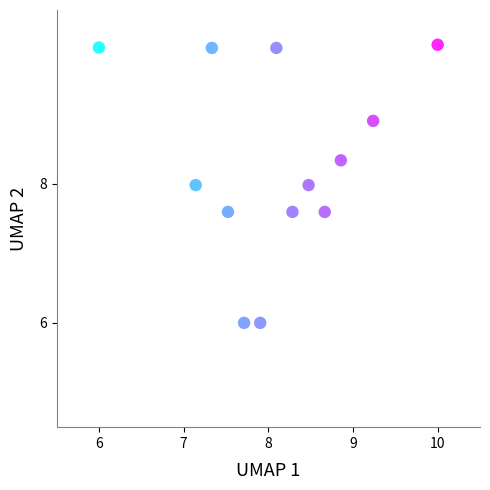

What is the range of X values (max minus min)?

4.0